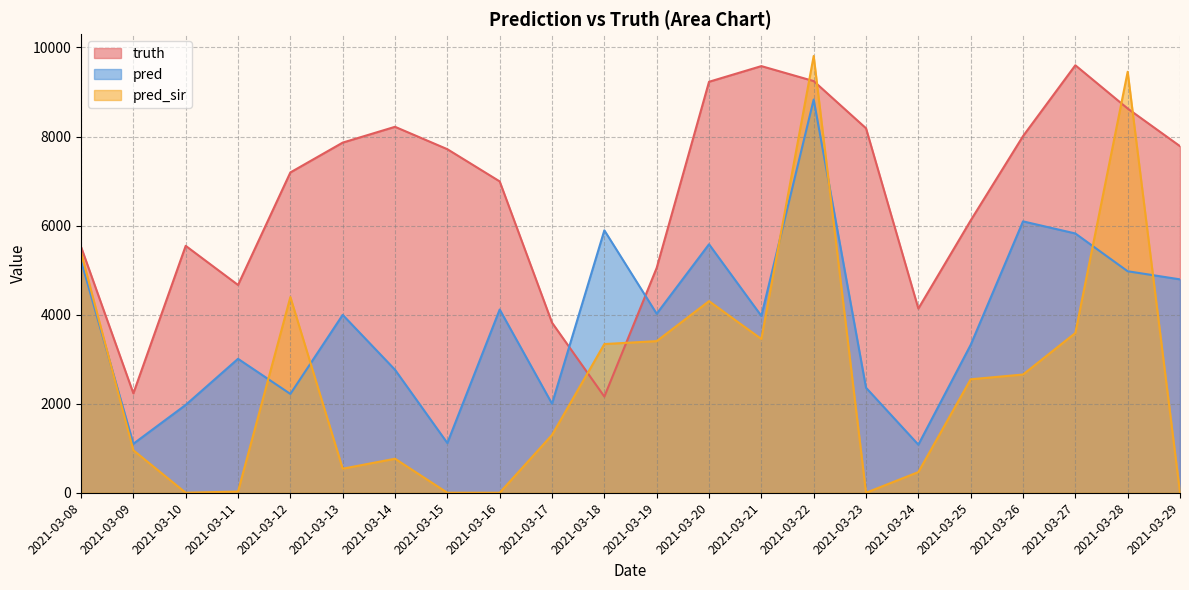

How many series are shown in this chart?

3